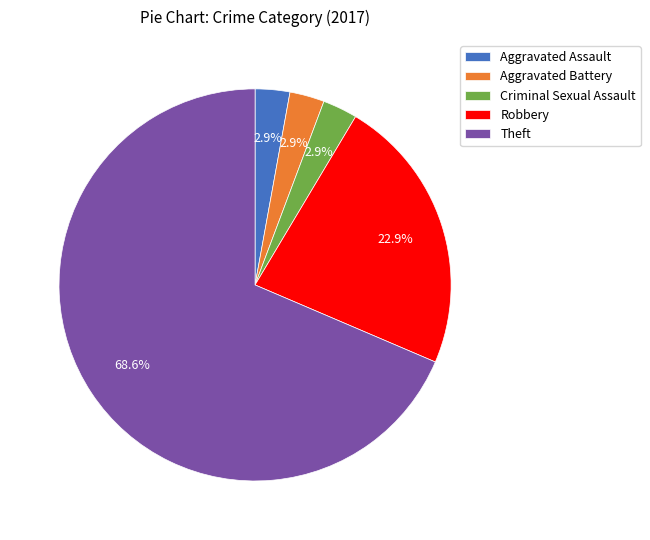

Does Theft represent more than half of the total?

Yes